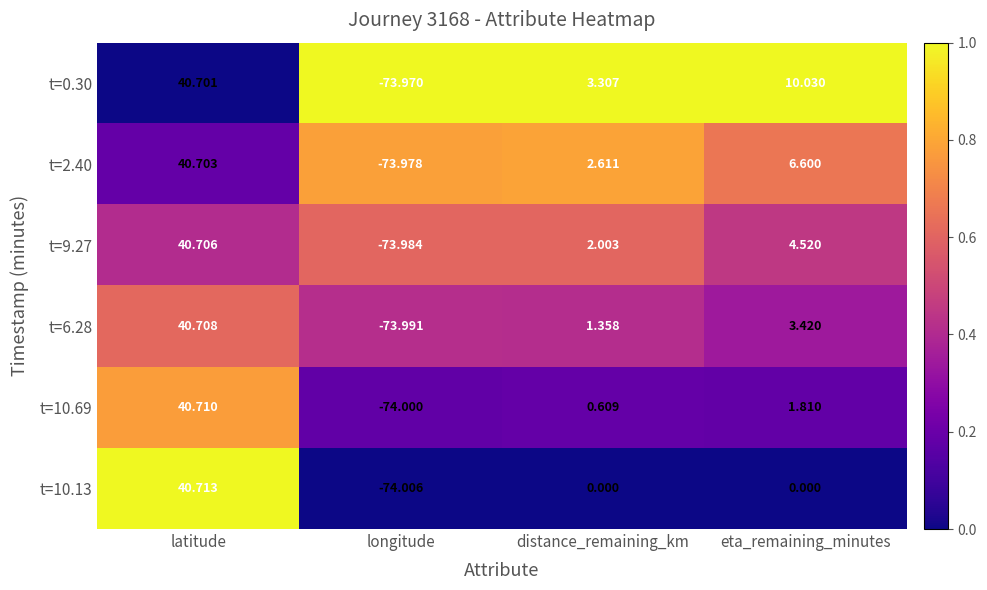

At which label does t=6.28 reach its minimum?

longitude